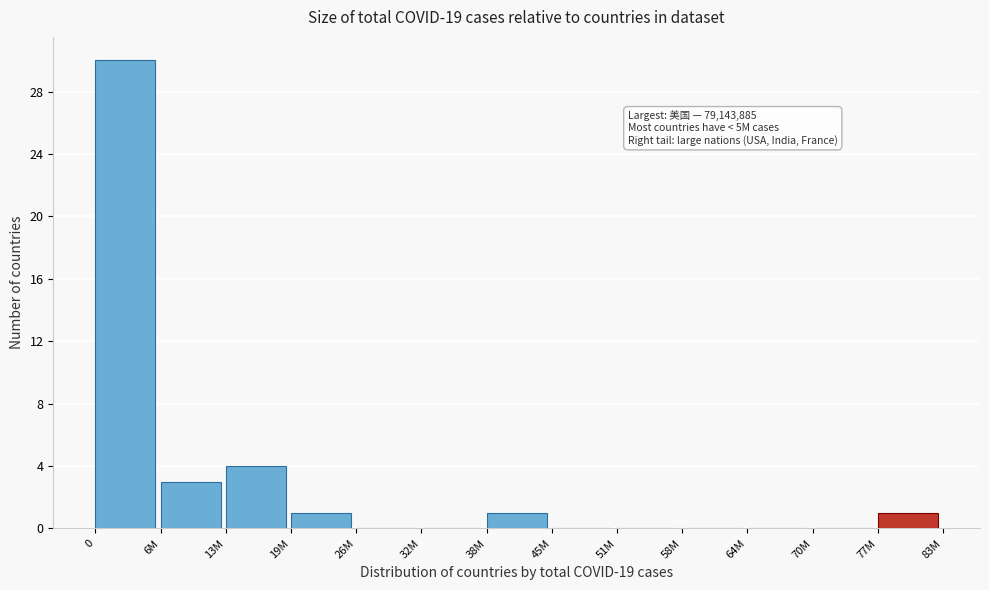

Reading left to right, extract all data points from this chart.

0=30	6M=3	13M=4	19M=1	26M=0	32M=0	38M=1	45M=0	51M=0	58M=0	64M=0	70M=0	77M=1